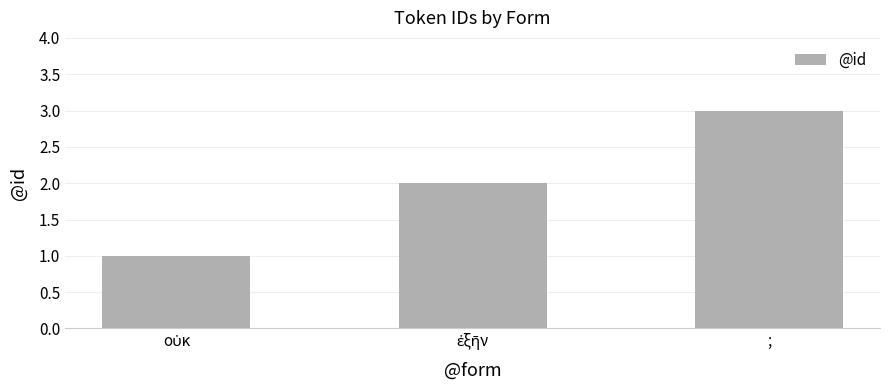

What is the label of the 1st bar from the right?

;